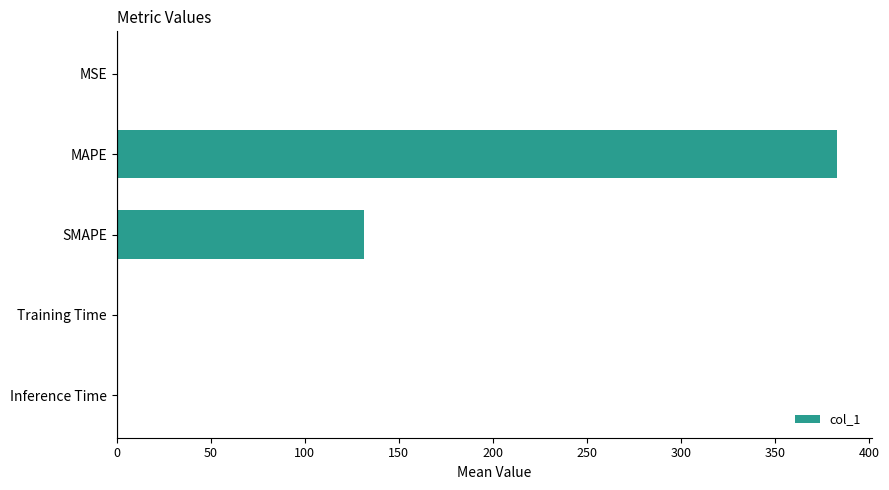

Between SMAPE and MAPE, which is larger?

MAPE